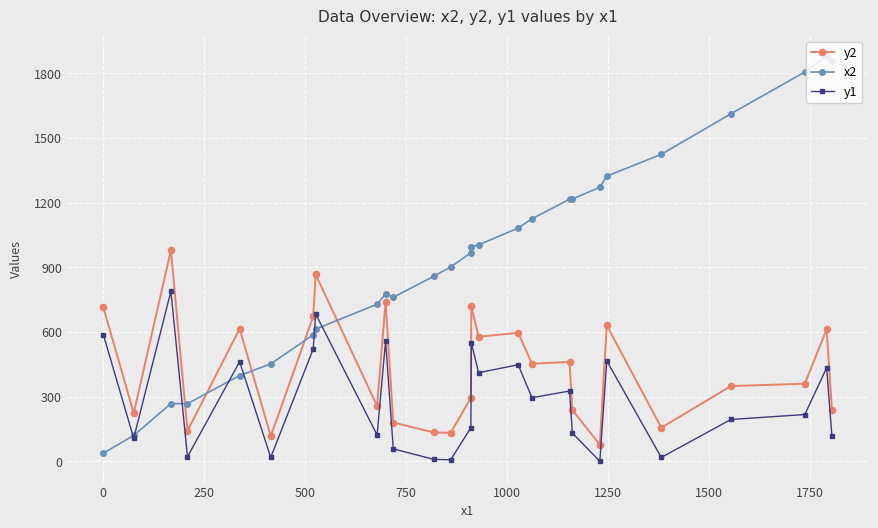

True or false: y2 has more than 2 interior local peaks.

True